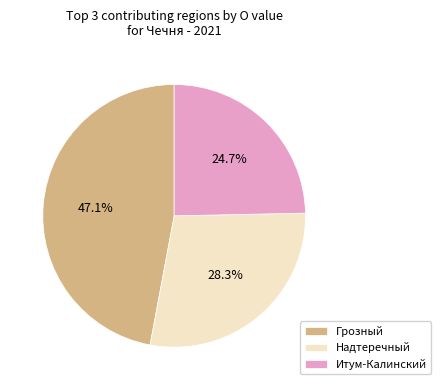

True or false: Надтеречный accounts for 28% of the total.

True